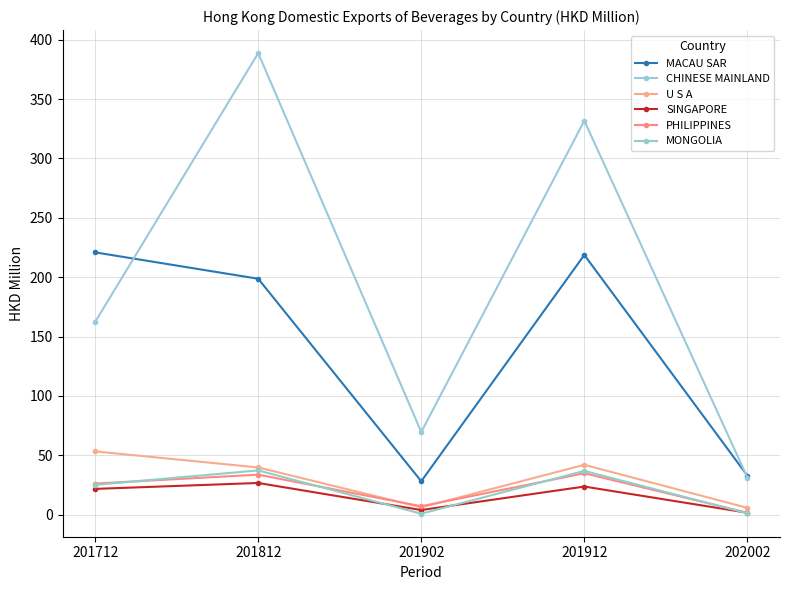

How many data points in MACAU SAR are less than 198?

2